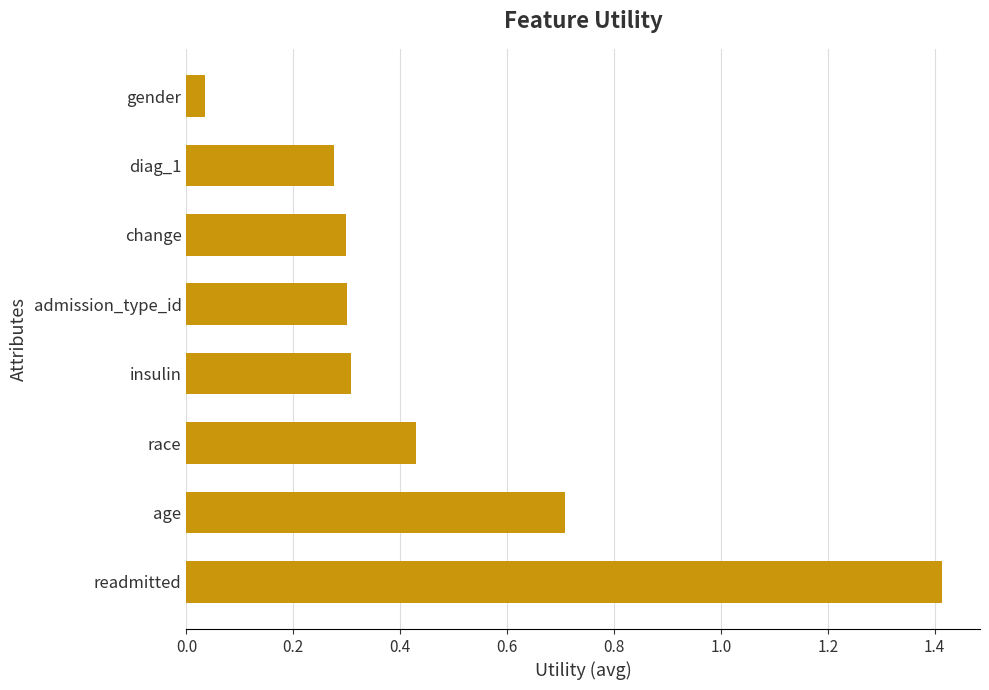

Where is the data nearest to the value 0?

gender